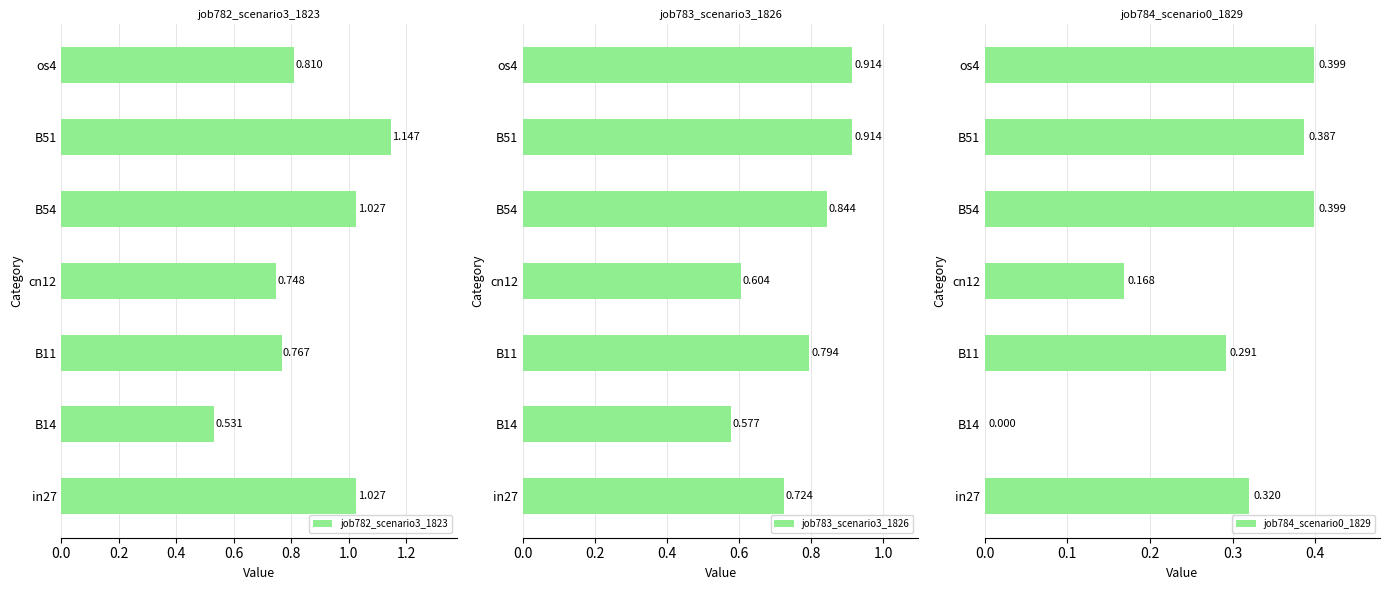

What are all the series names shown in the legend?

job782_scenario3_1823, job783_scenario3_1826, job784_scenario0_1829